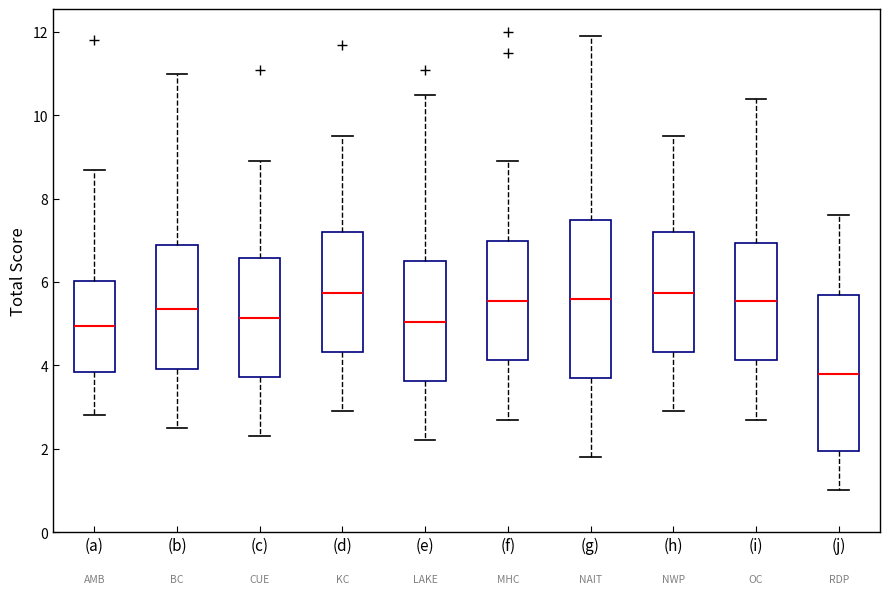

Reading left to right, read every box against the y-axis: the position of its median line, the range the box covers, and the ends of its whiskers. The values are not printed on the chart, so give them approximately, as read against the axis.

(a): median 5.0, box 3.8 to 6.0, whiskers 2.8 to 8.8
(b): median 5.4, box 4.0 to 7.0, whiskers 2.6 to 11.0
(c): median 5.2, box 3.8 to 6.6, whiskers 2.4 to 9.0
(d): median 5.8, box 4.4 to 7.2, whiskers 3.0 to 9.6
(e): median 5.0, box 3.6 to 6.6, whiskers 2.2 to 10.6
(f): median 5.6, box 4.2 to 7.0, whiskers 2.8 to 9.0
(g): median 5.6, box 3.8 to 7.6, whiskers 1.8 to 12.0
(h): median 5.8, box 4.4 to 7.2, whiskers 3.0 to 9.6
(i): median 5.6, box 4.2 to 7.0, whiskers 2.8 to 10.4
(j): median 3.8, box 2.0 to 5.8, whiskers 1.0 to 7.6